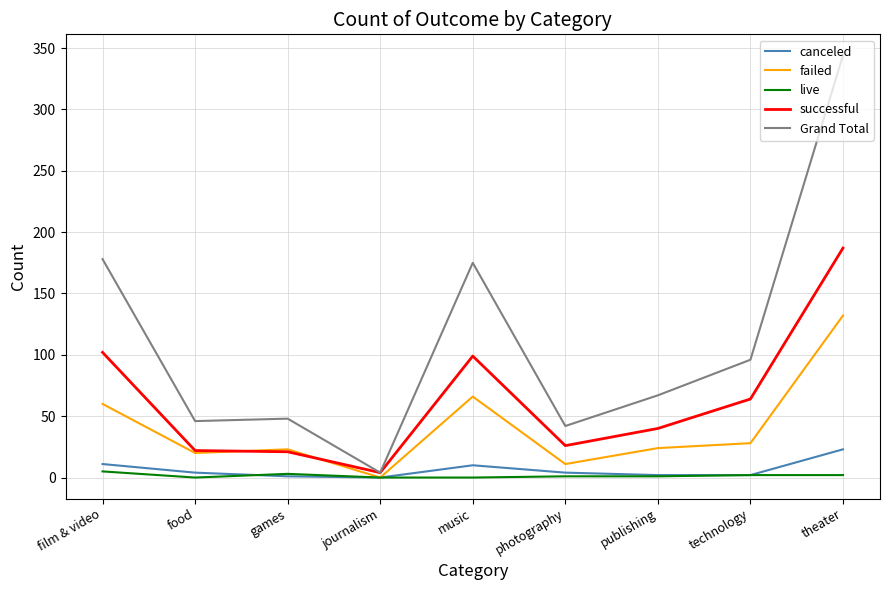

Is the value of failed at publishing greater than the value of live at games?

Yes